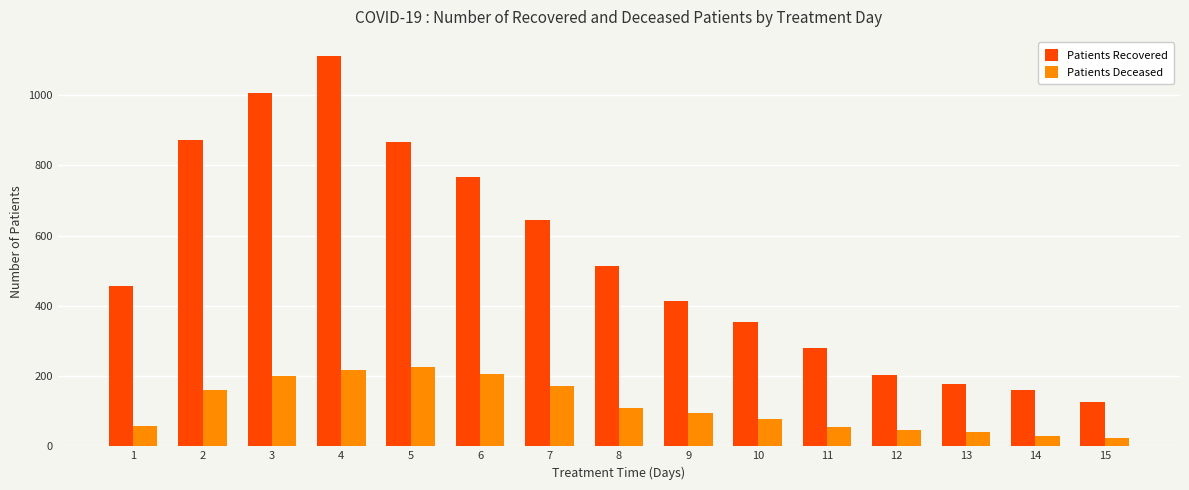

How many bars are there in each group?

2